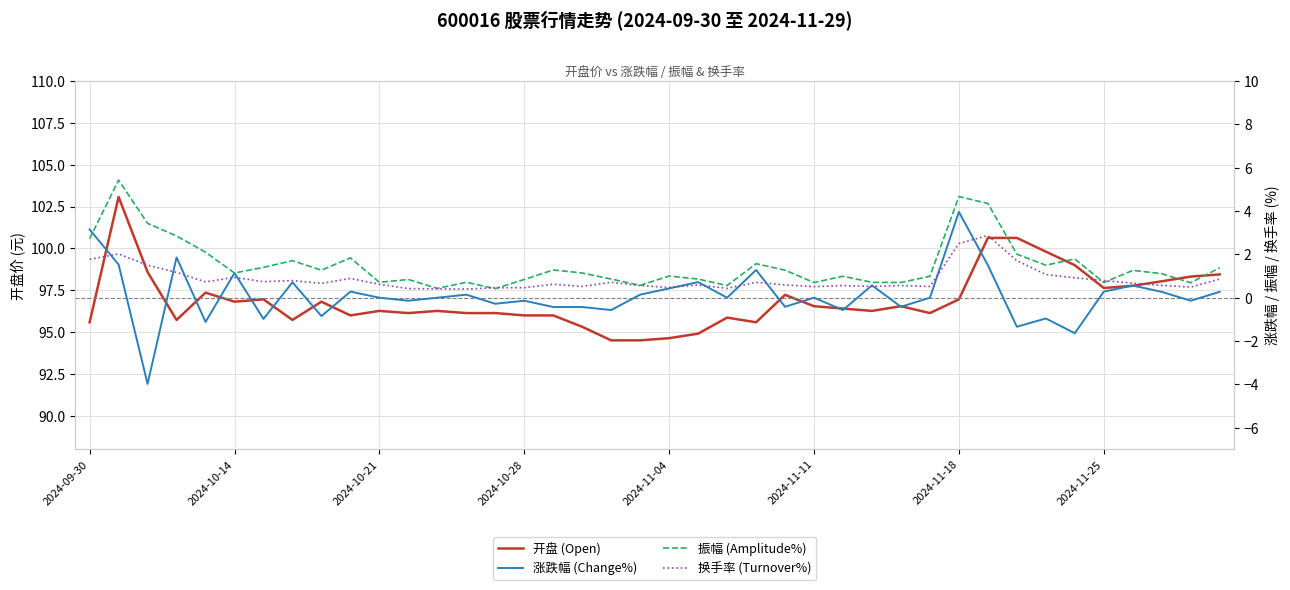

True or false: 换手率 (Turnover%) and 开盘 (Open) cross at least once.

False